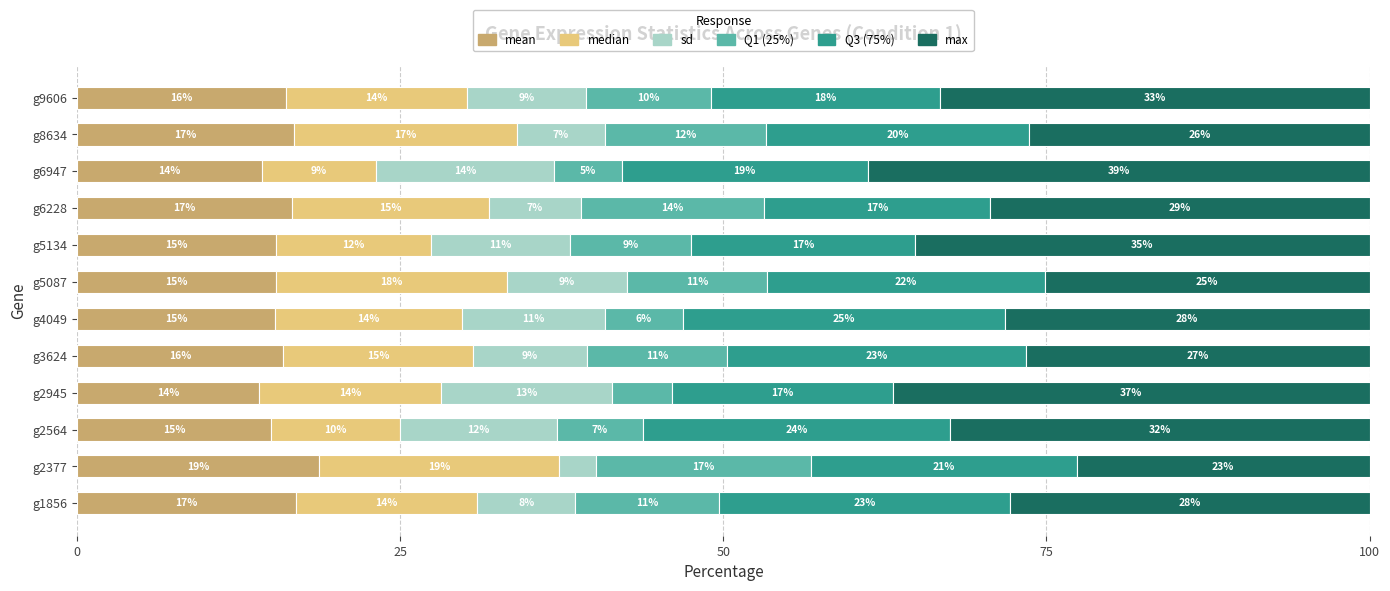

True or false: mean has a value of 14.3 at g6947.

True